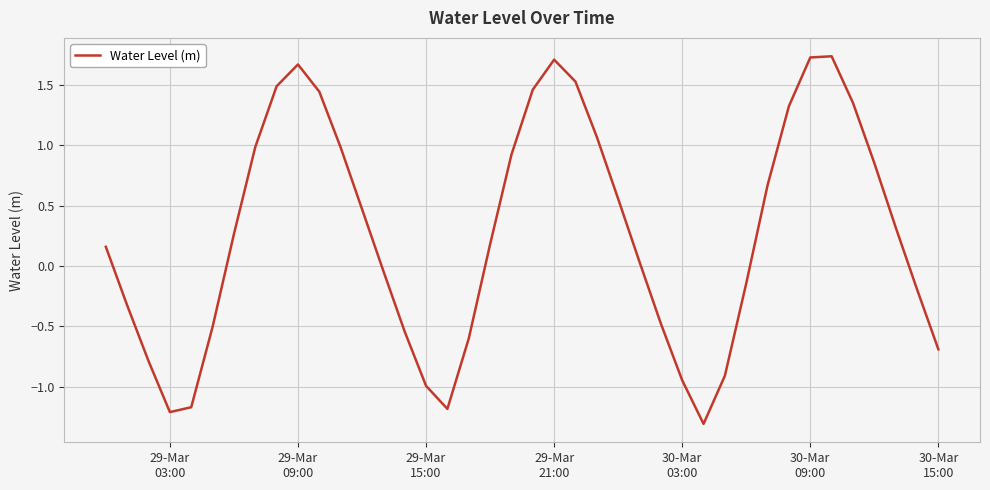

What is the difference between the maximum and minimum values?

3.0